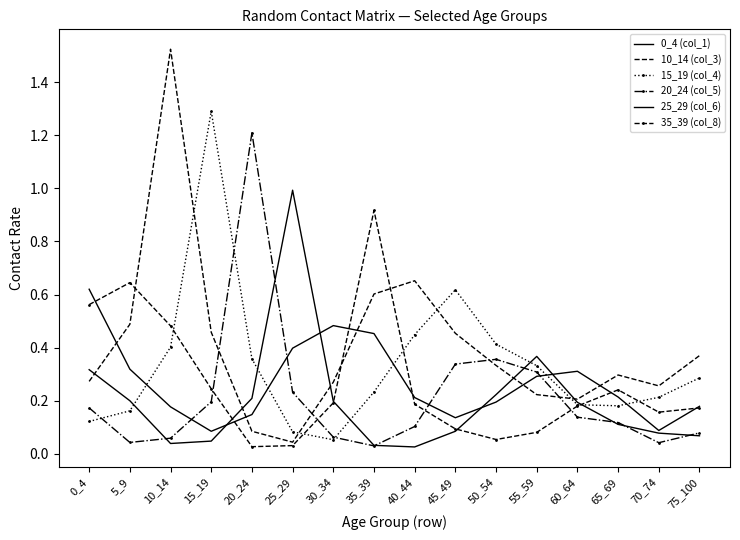

Which series ends up on top after the final intersection of 15_19 (col_4) and 25_29 (col_6)?

15_19 (col_4)